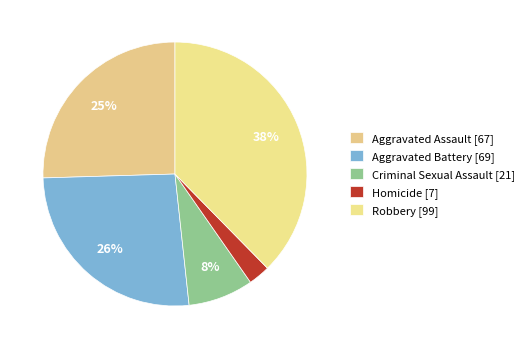

How many segments does this pie chart have?

5